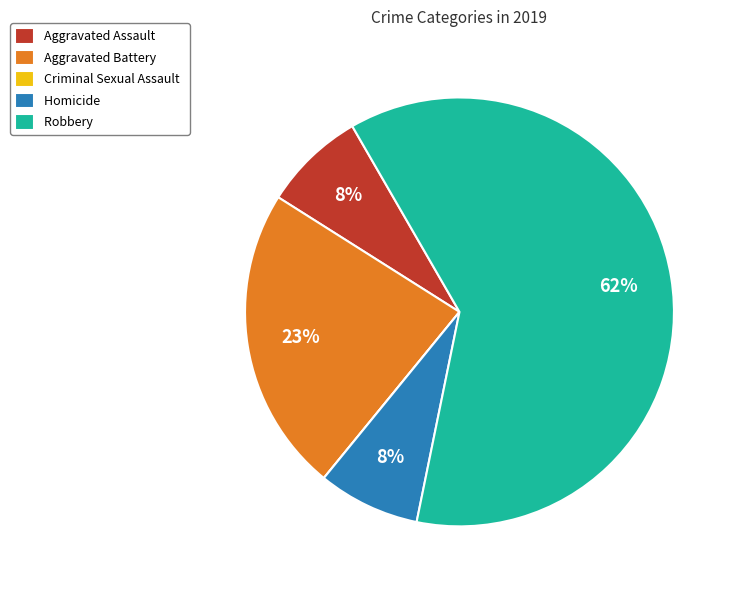

Approximately how many times larger is the value at Robbery compared to Aggravated Battery?

2.7